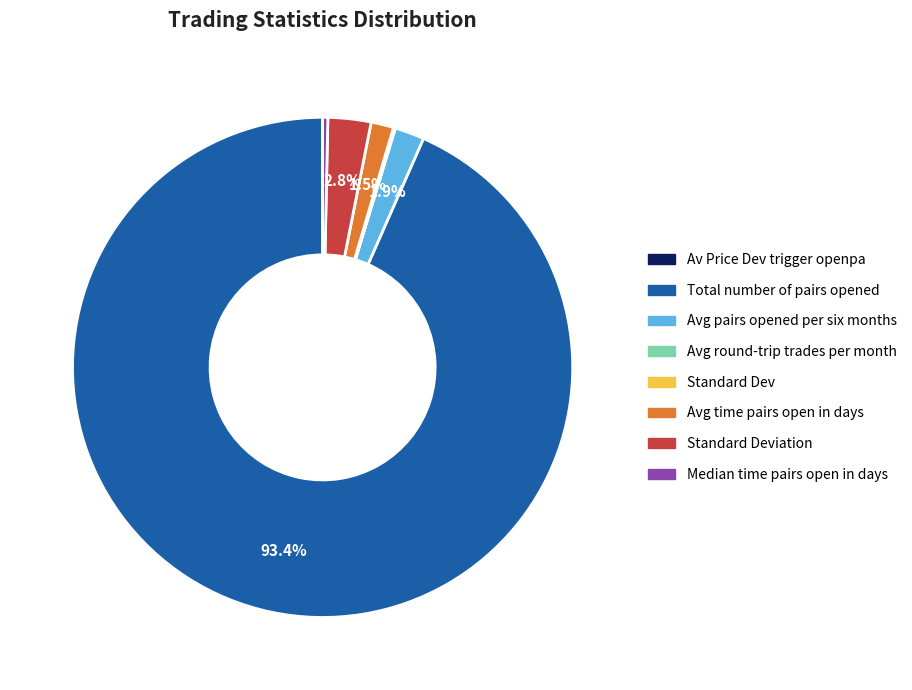

Is there any slice that represents more than half of the pie?

Yes